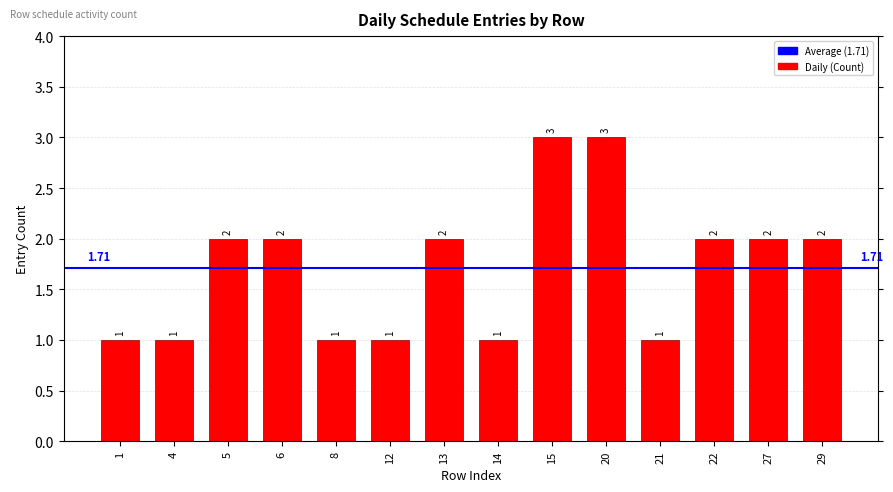

Does the chart contain any negative values?

No